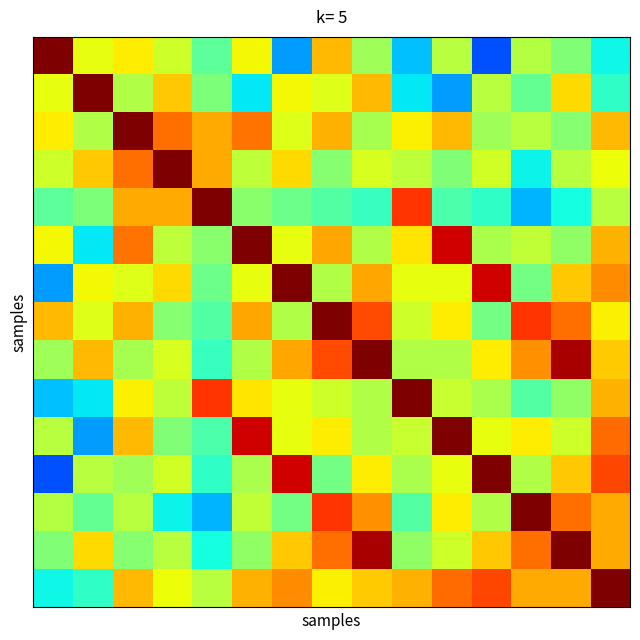

At which category does the chart reach its minimum across all series?

11